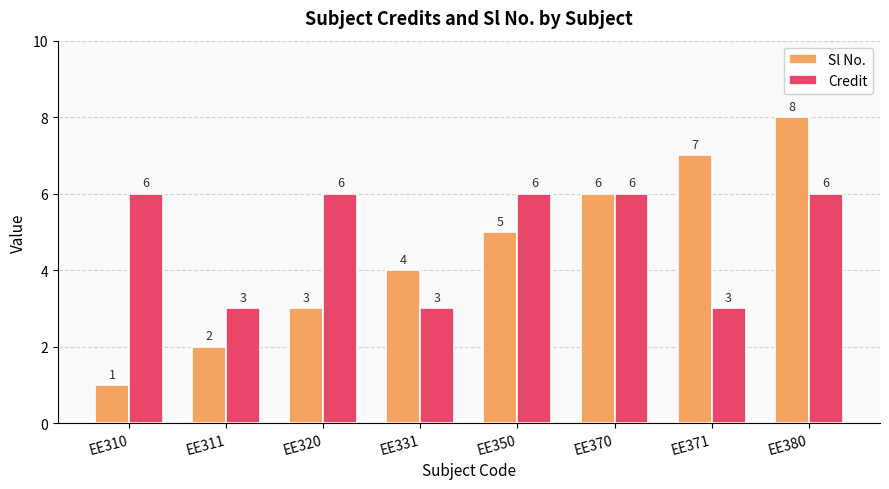

What is the value of the Credit bar at the 1st from the left?

6